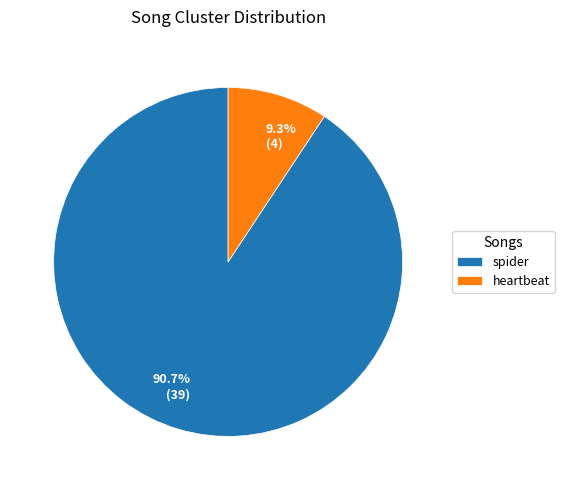

What is the total percentage of spider and heartbeat?

100.0%